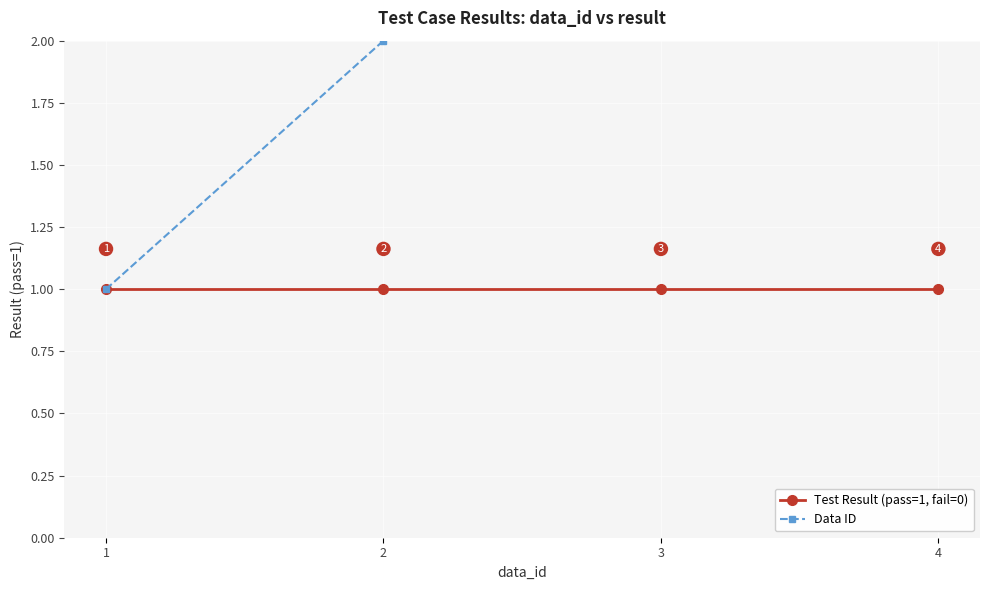

What is the sum of the Test Result (pass=1, fail=0) values at 2 and 4?

2